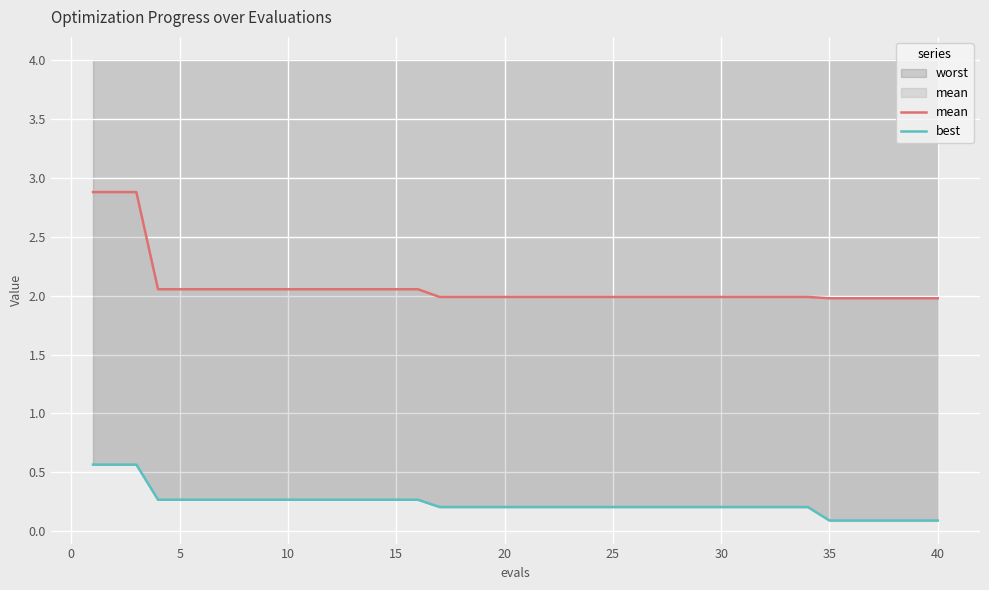

How many lines are shown in the chart?

2